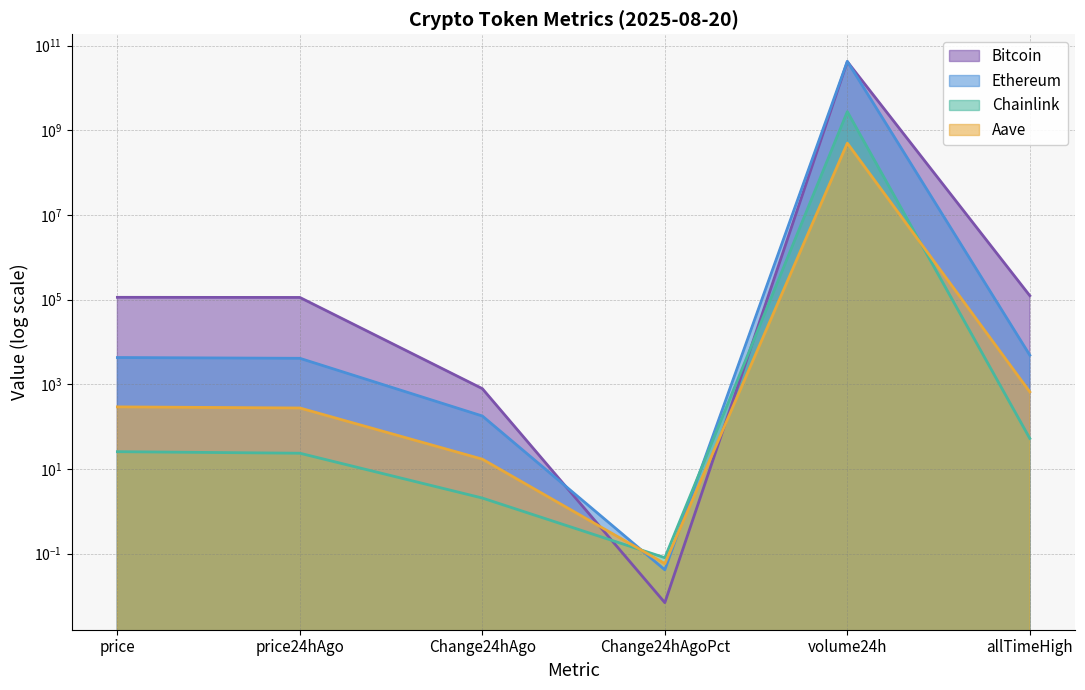

Which category has the lowest value in the Ethereum series?

Change24hAgoPct